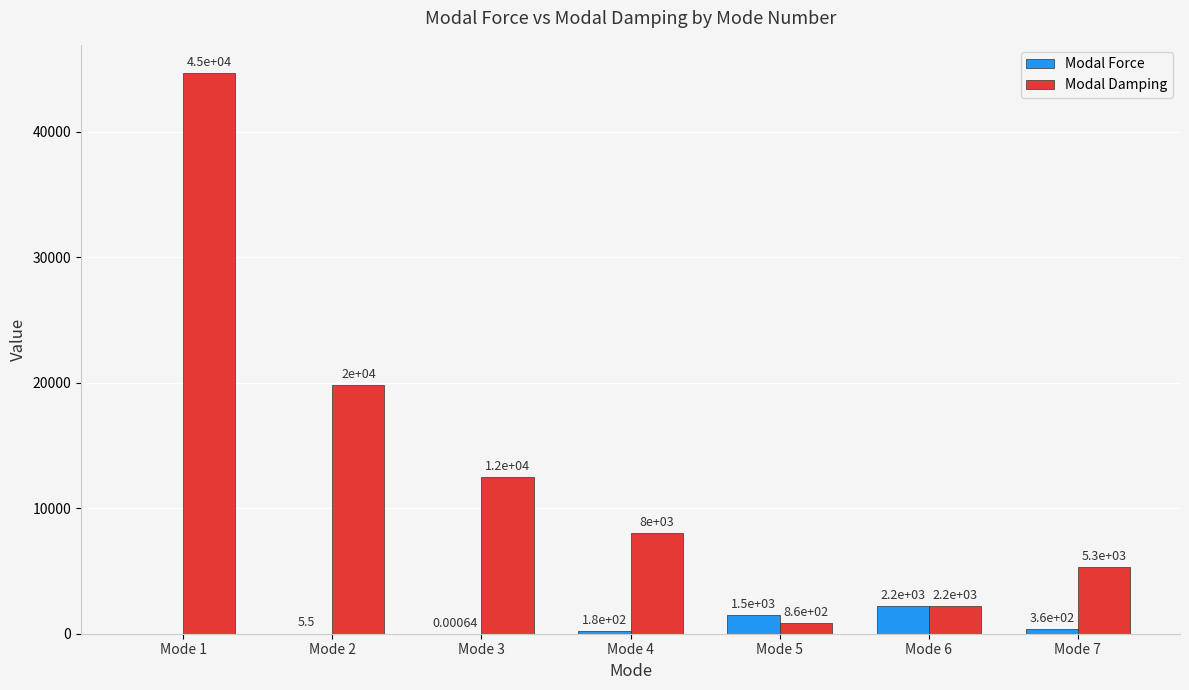

Where is Modal Force nearest to the value 1095?

Mode 5